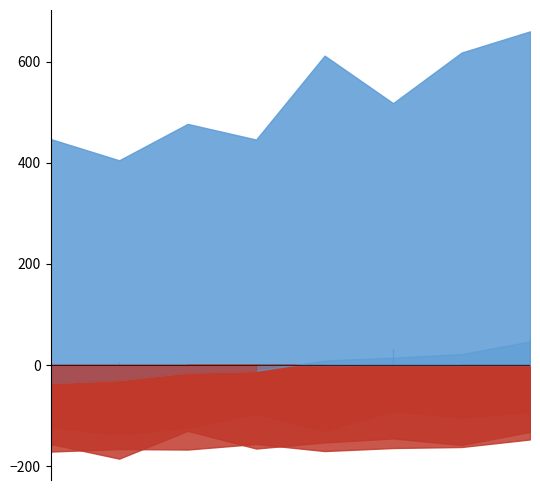

What is the total value across all series at 2022?

1564